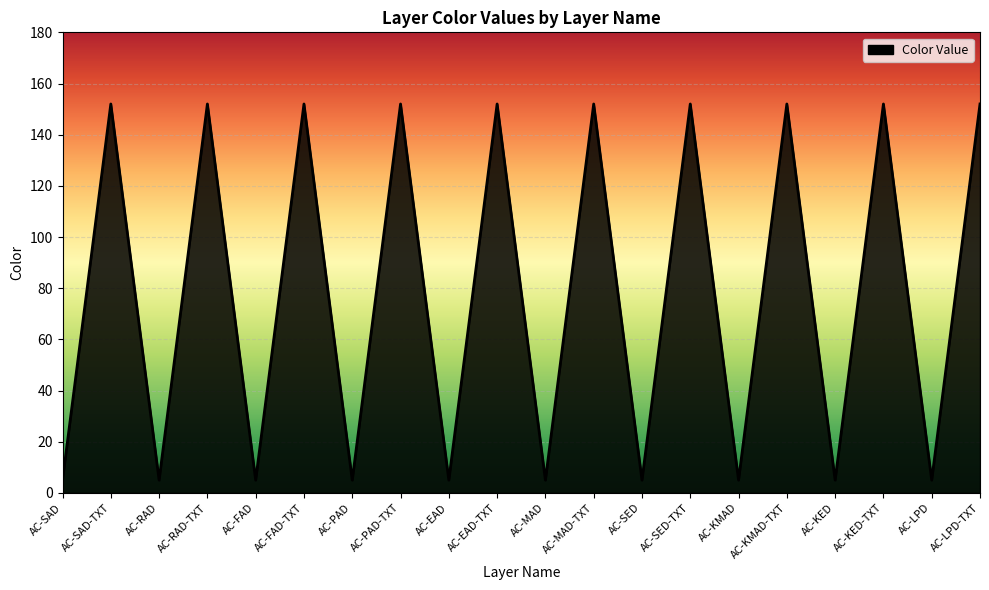

True or false: the data shows 210 at AC-EAD-TXT.

False